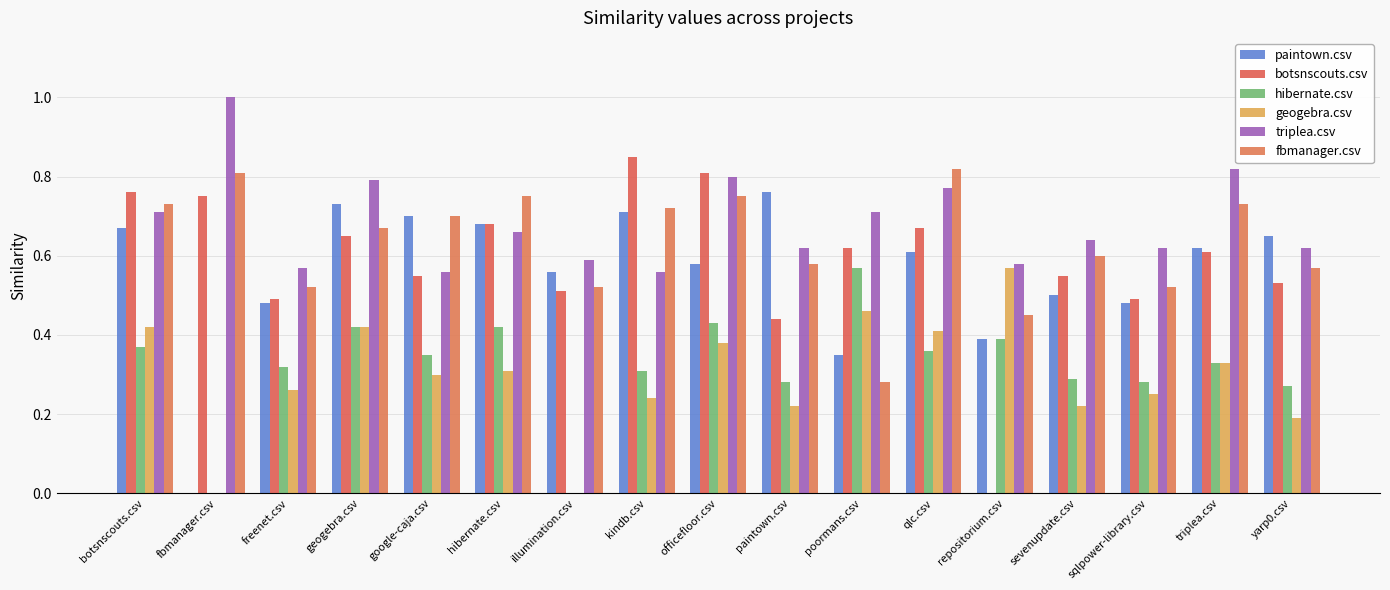

How many distinct data groups are displayed?

6